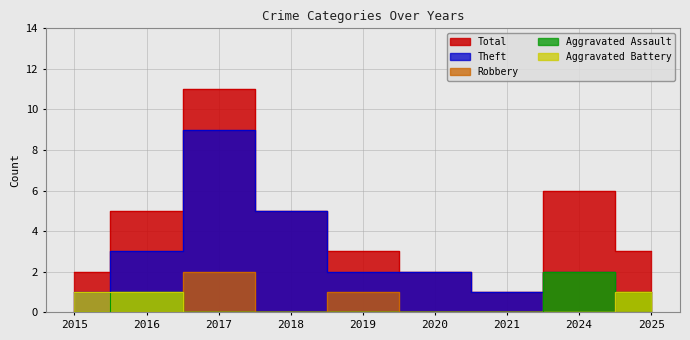

True or false: Aggravated Battery and Aggravated Assault cross at least once.

False